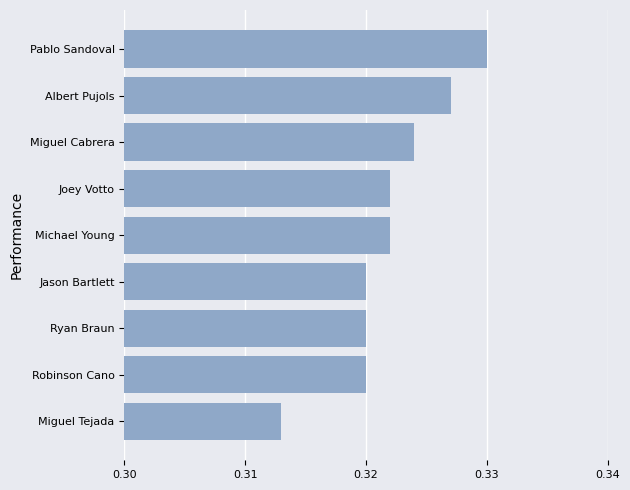

Which has a higher value, Pablo Sandoval or Ryan Braun?

Pablo Sandoval